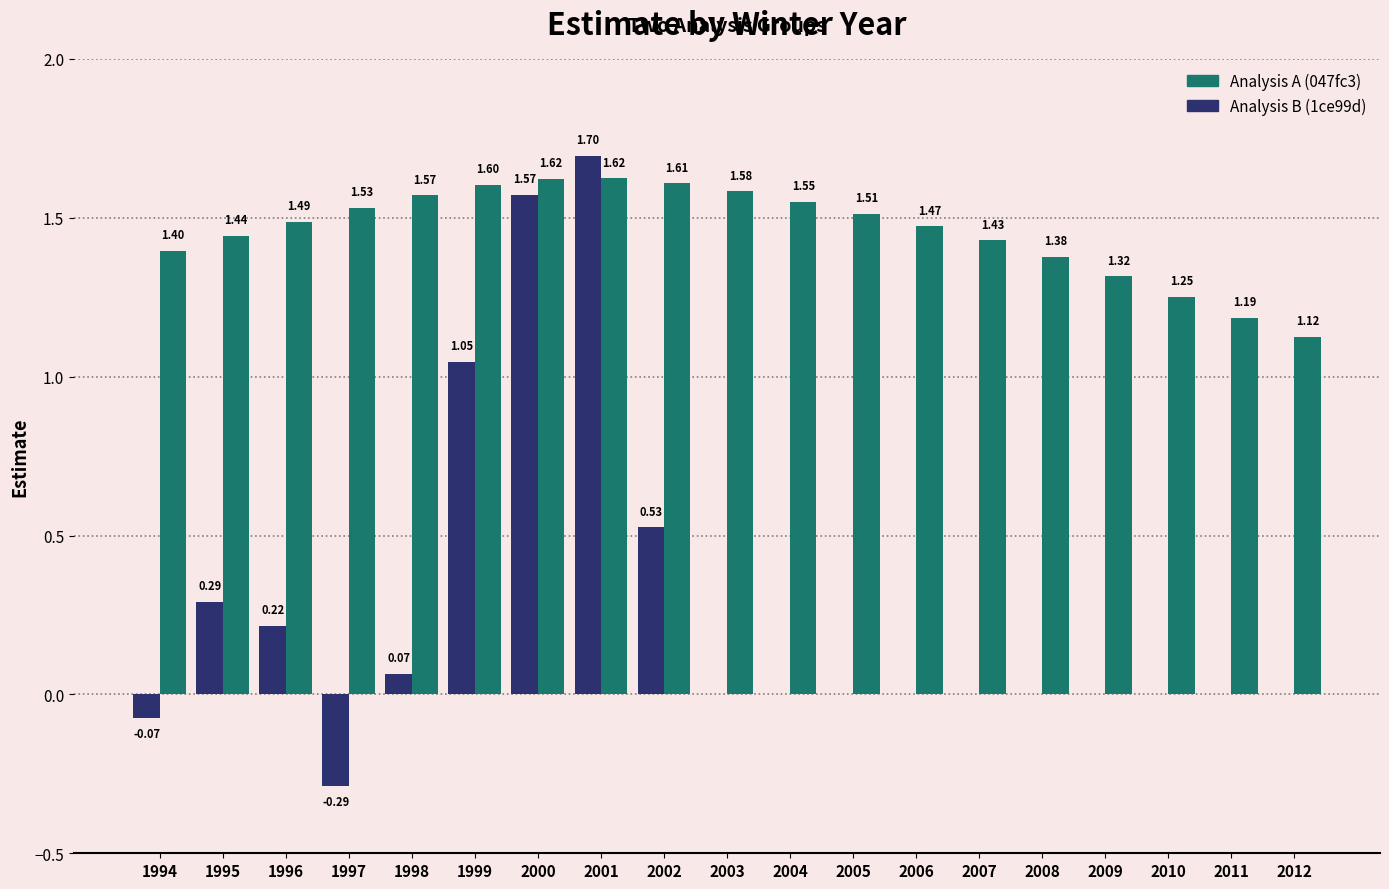

Is the value of Analysis B (1ce99d) at 1999 greater than the value of Analysis A (047fc3) at 2002?

No